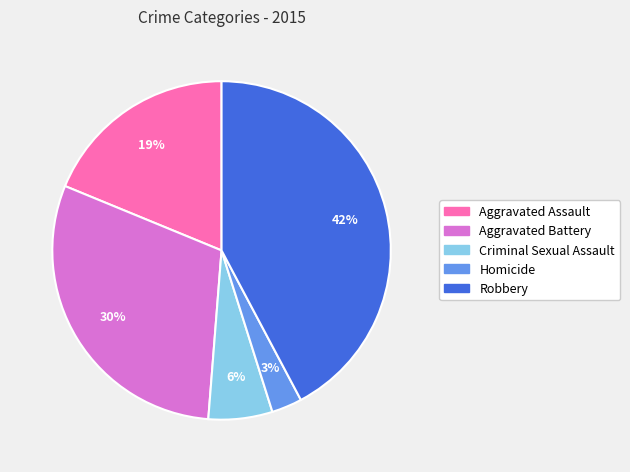

The Robbery slice represents 42% of the pie. True or false?

True